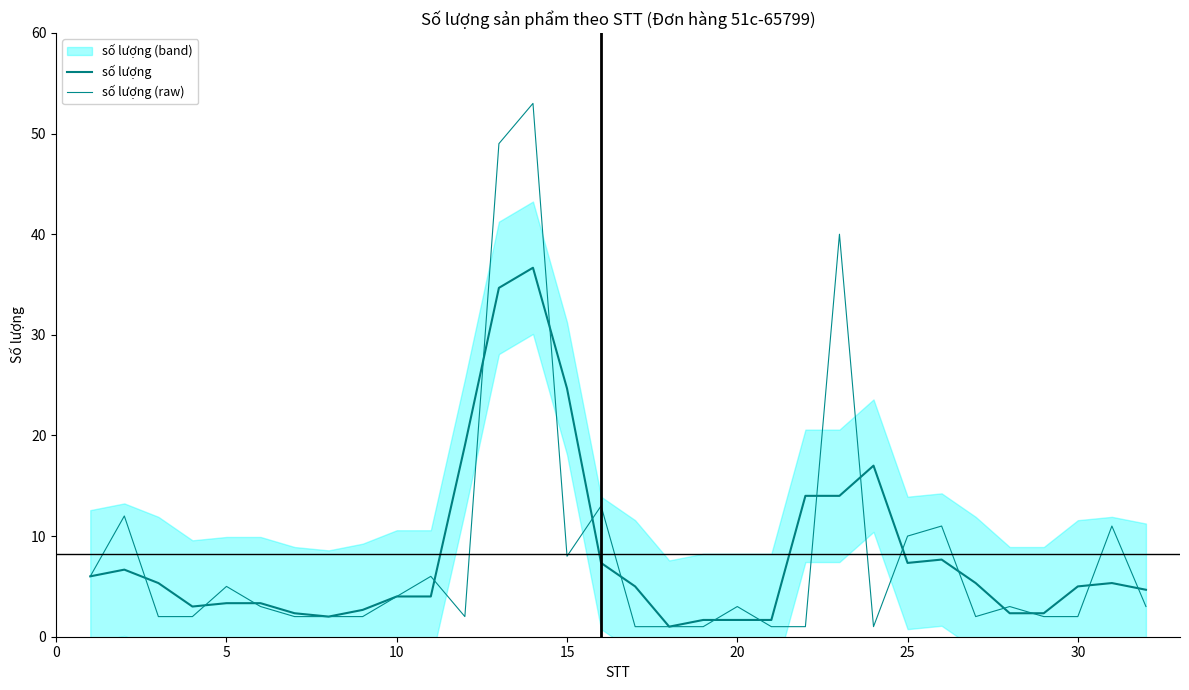

How many values in the số lượng series are below 5?

16